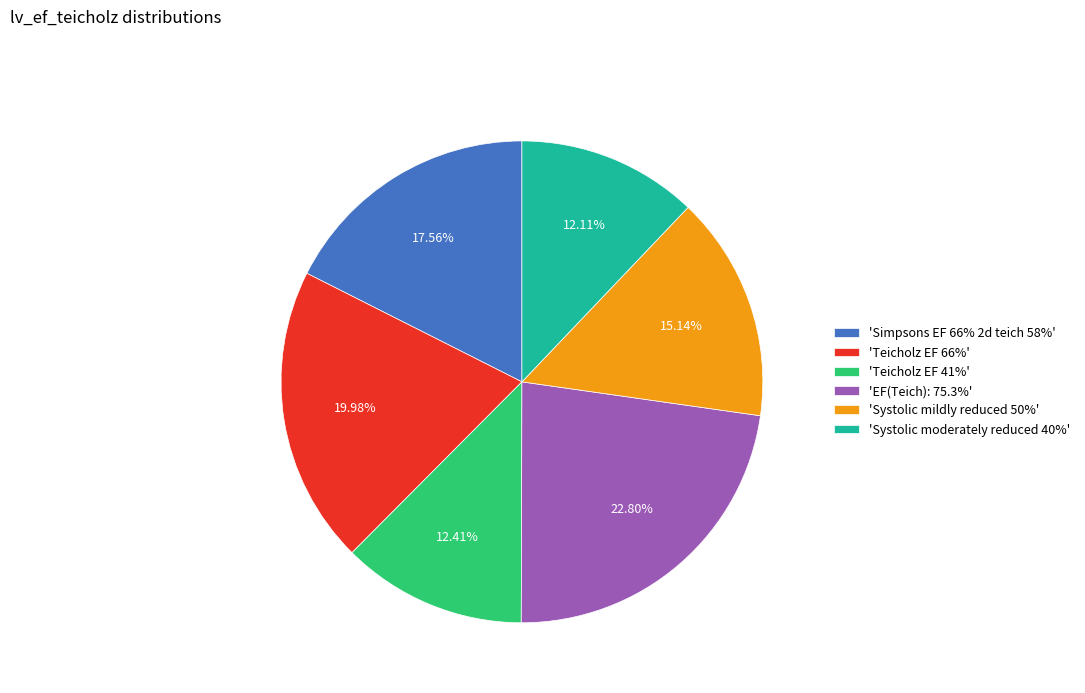

Do 'EF(Teich): 75.3%' and 'Systolic moderately reduced 40%' together represent more than half of the pie?

No